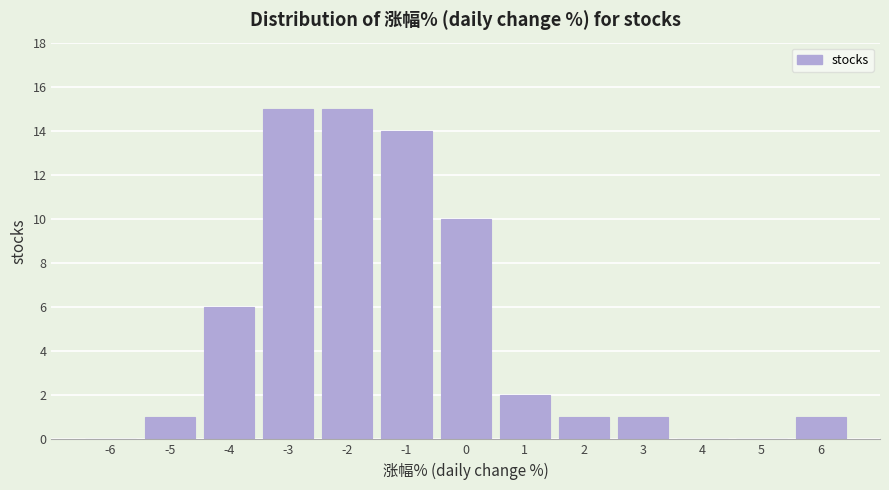

Reading left to right, extract all data points from this chart.

-6=0	-5=1	-4=6	-3=15	-2=15	-1=14	0=10	1=2	2=1	3=1	4=0	5=0	6=1